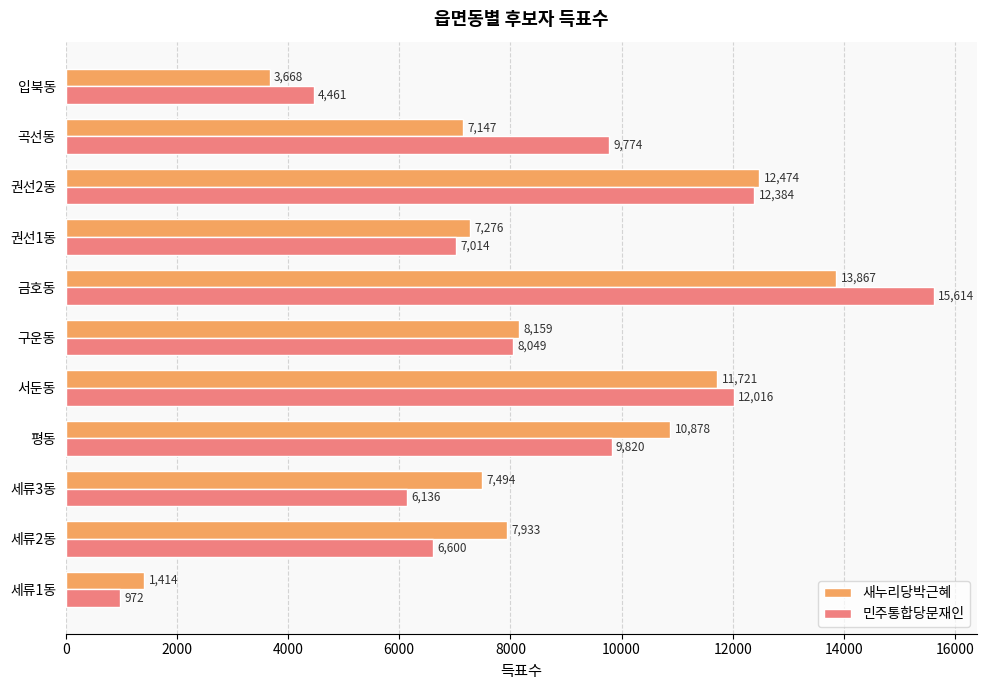

At which label is 민주통합당문재인 closest to 8293?

구운동